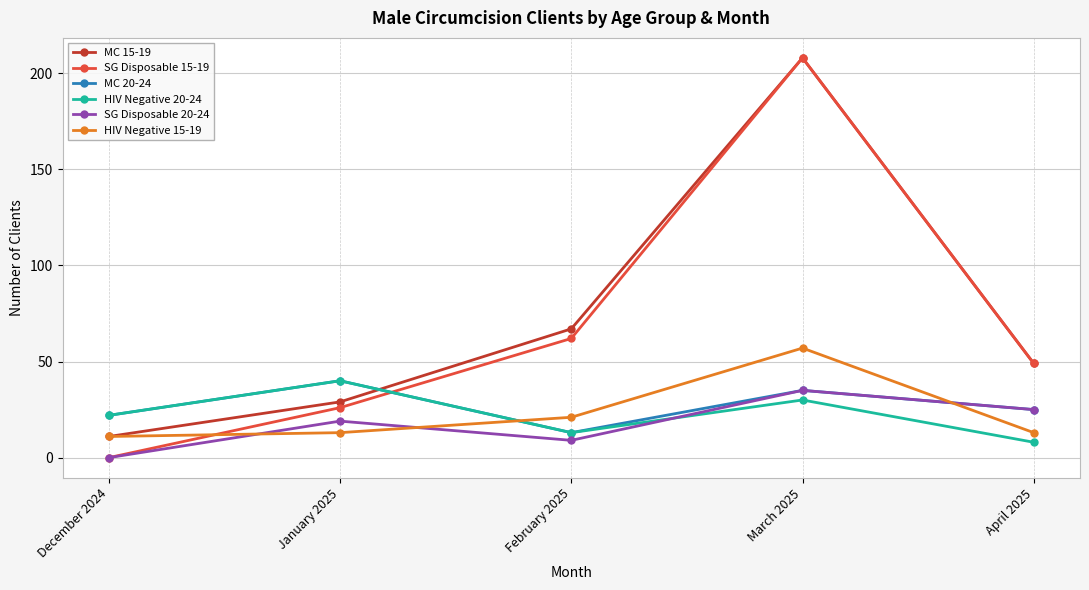

What is the sum of all HIV Negative 15-19 values?

115